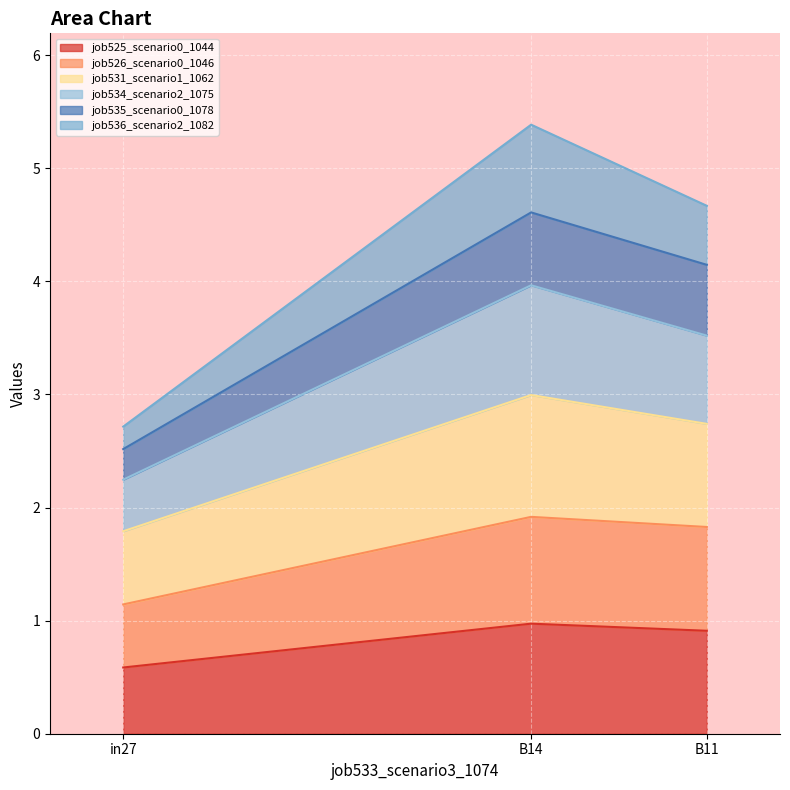

What is the lowest value of the job525_scenario0_1044 series?

0.6